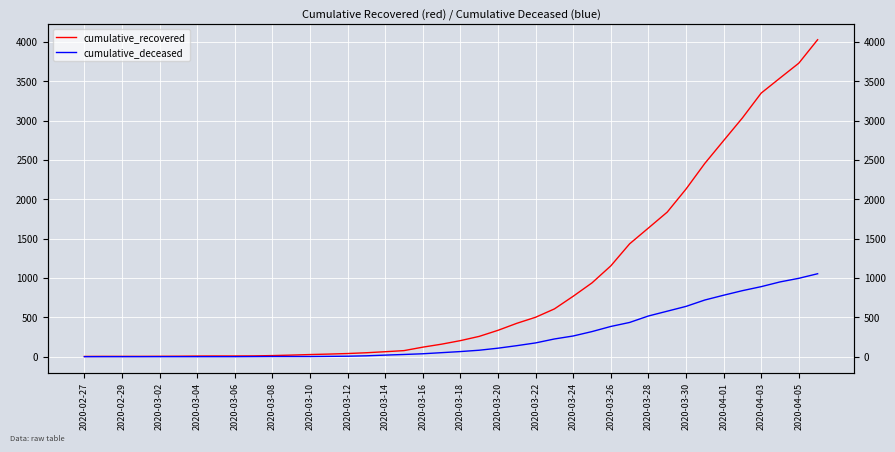

Is it true that cumulative_deceased equals 1379 at 2020-04-01?

False